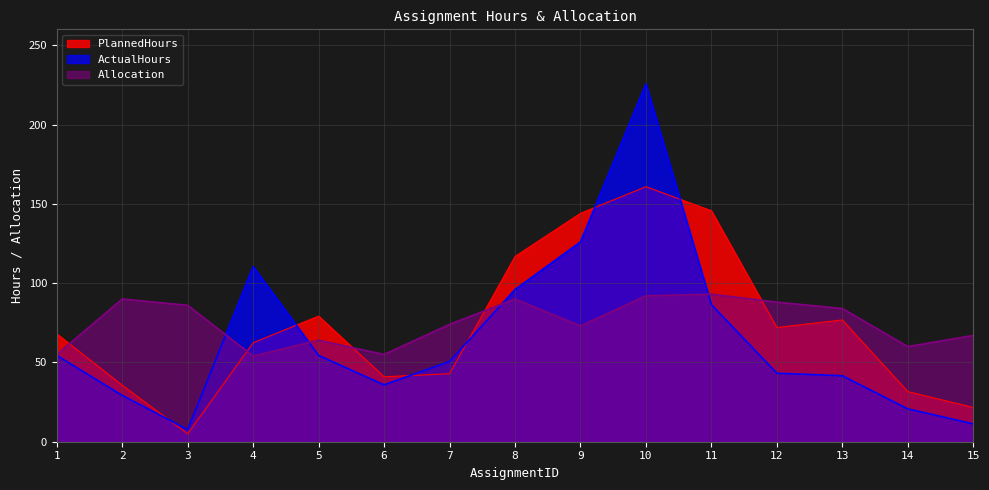

What is the average value of the PlannedHours series?

73.5